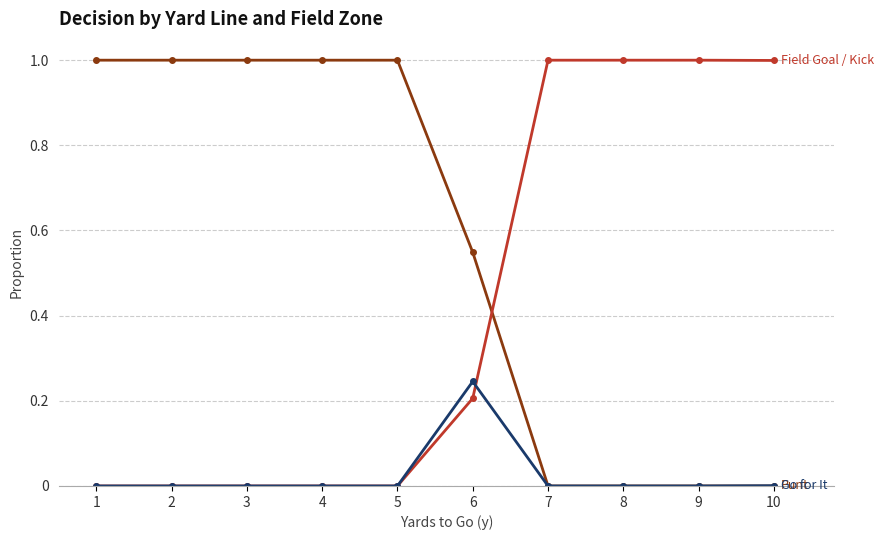

What is the difference between the highest and lowest values at 4?

1.0